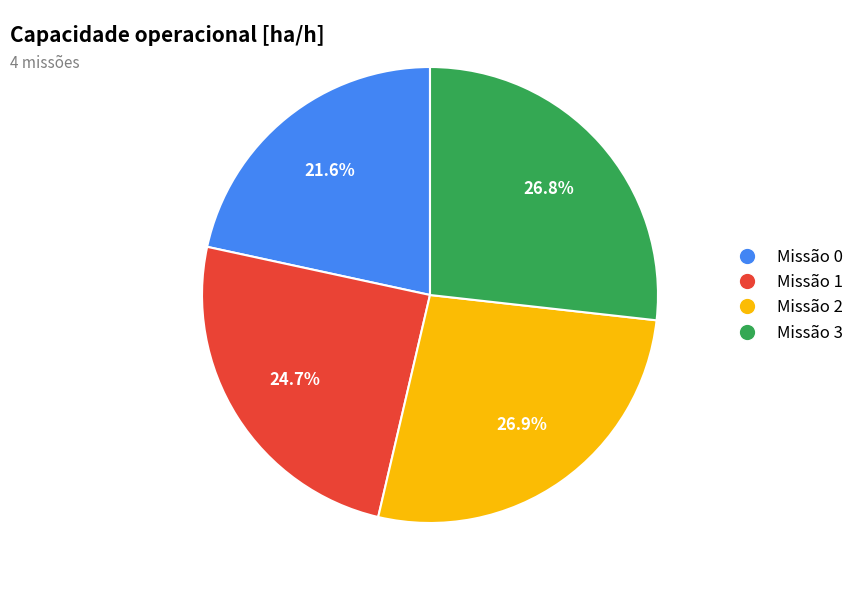

Which slice is the smallest?

Missão 0